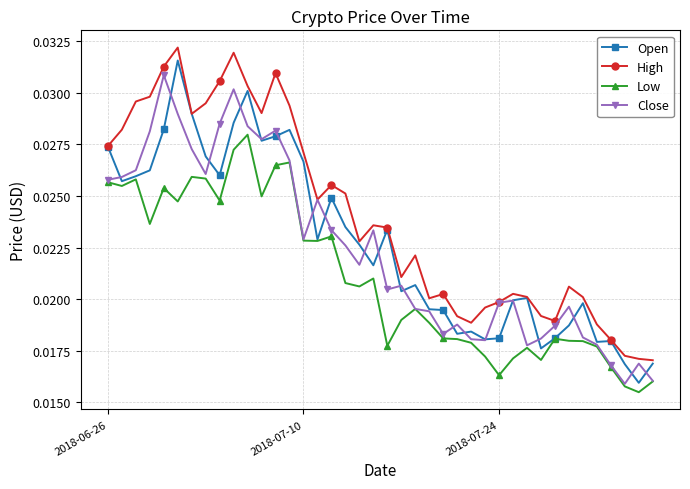

Which series has the largest total across all categories?

High